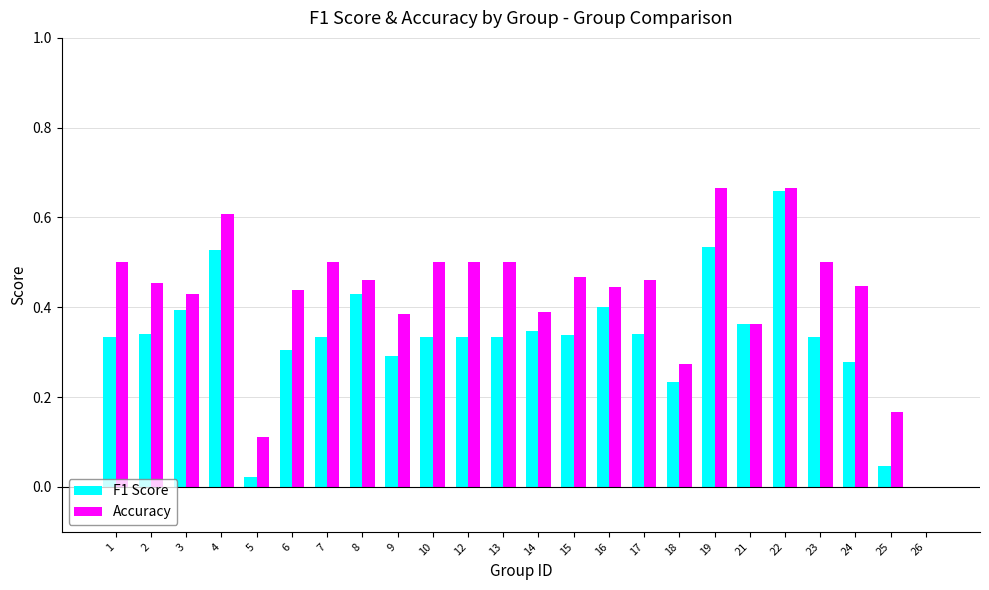

Count the Accuracy values in the range 0 to 1.

24